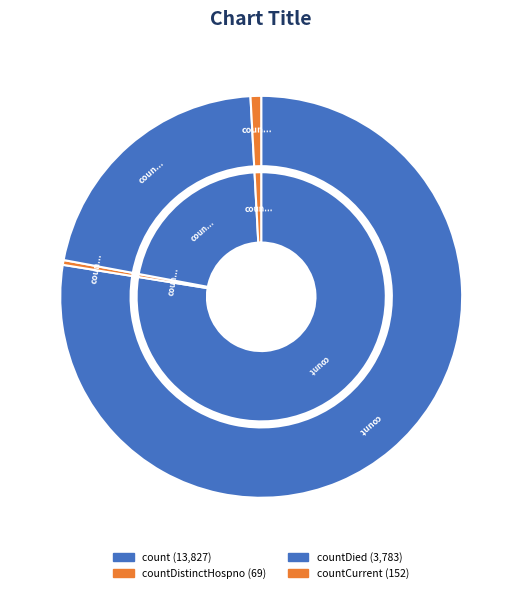

What percentage do countDied and count together represent?

98.8%